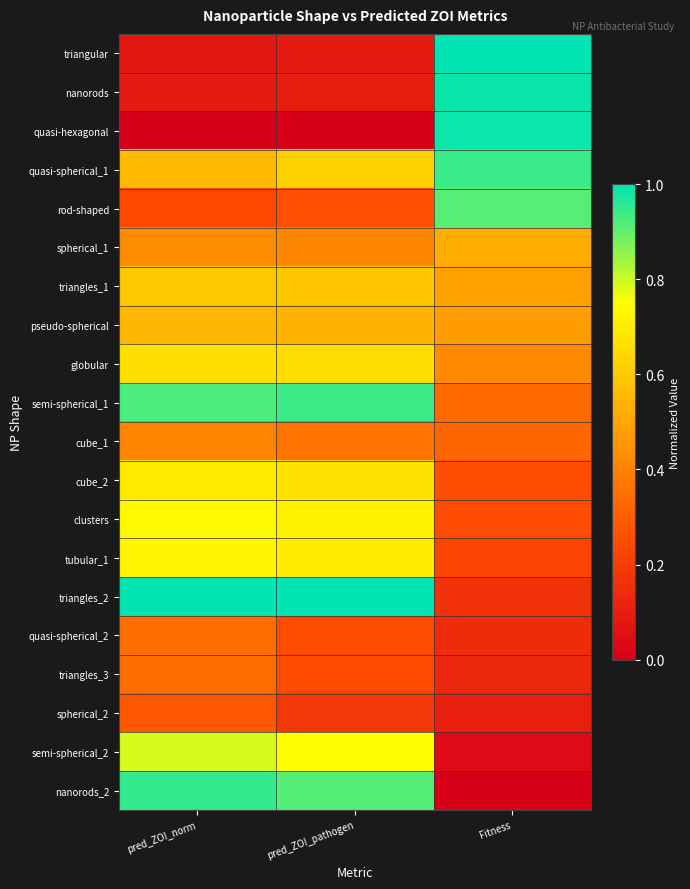

Reading left to right, transcribe all the data shown in this chart.

triangular: pred_ZOI_norm=0.1	pred_ZOI_pathogen=0.1	Fitness=1.0
nanorods: pred_ZOI_norm=0.1	pred_ZOI_pathogen=0.1	Fitness=1.0
quasi-hexagonal: pred_ZOI_norm=0.0	pred_ZOI_pathogen=0.0	Fitness=1.0
quasi-spherical_1: pred_ZOI_norm=0.6	pred_ZOI_pathogen=0.6	Fitness=0.9
rod-shaped: pred_ZOI_norm=0.2	pred_ZOI_pathogen=0.3	Fitness=0.9
spherical_1: pred_ZOI_norm=0.4	pred_ZOI_pathogen=0.4	Fitness=0.5
triangles_1: pred_ZOI_norm=0.6	pred_ZOI_pathogen=0.6	Fitness=0.5
pseudo-spherical: pred_ZOI_norm=0.5	pred_ZOI_pathogen=0.5	Fitness=0.5
globular: pred_ZOI_norm=0.7	pred_ZOI_pathogen=0.7	Fitness=0.4
semi-spherical_1: pred_ZOI_norm=0.9	pred_ZOI_pathogen=0.9	Fitness=0.3
cube_1: pred_ZOI_norm=0.4	pred_ZOI_pathogen=0.4	Fitness=0.3
cube_2: pred_ZOI_norm=0.7	pred_ZOI_pathogen=0.7	Fitness=0.3
clusters: pred_ZOI_norm=0.7	pred_ZOI_pathogen=0.7	Fitness=0.2
tubular_1: pred_ZOI_norm=0.7	pred_ZOI_pathogen=0.7	Fitness=0.2
triangles_2: pred_ZOI_norm=1.0	pred_ZOI_pathogen=1.0	Fitness=0.2
quasi-spherical_2: pred_ZOI_norm=0.3	pred_ZOI_pathogen=0.3	Fitness=0.1
triangles_3: pred_ZOI_norm=0.3	pred_ZOI_pathogen=0.3	Fitness=0.1
spherical_2: pred_ZOI_norm=0.3	pred_ZOI_pathogen=0.2	Fitness=0.1
semi-spherical_2: pred_ZOI_norm=0.8	pred_ZOI_pathogen=0.7	Fitness=0.0
nanorods_2: pred_ZOI_norm=0.9	pred_ZOI_pathogen=0.9	Fitness=0.0